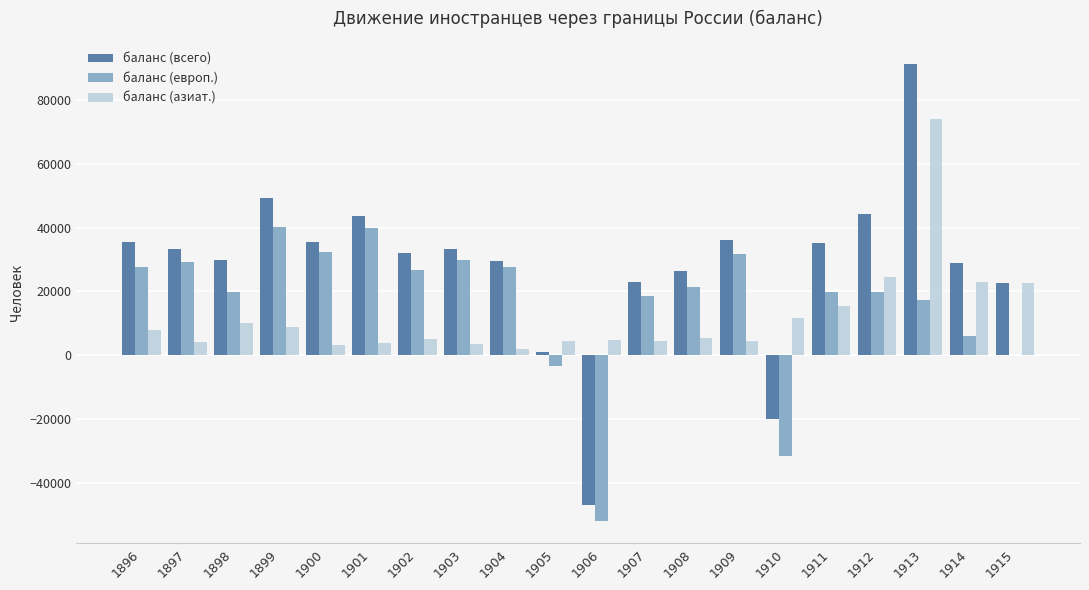

Between 1906 and 1915, which series saw the biggest shift?

баланс (всего)